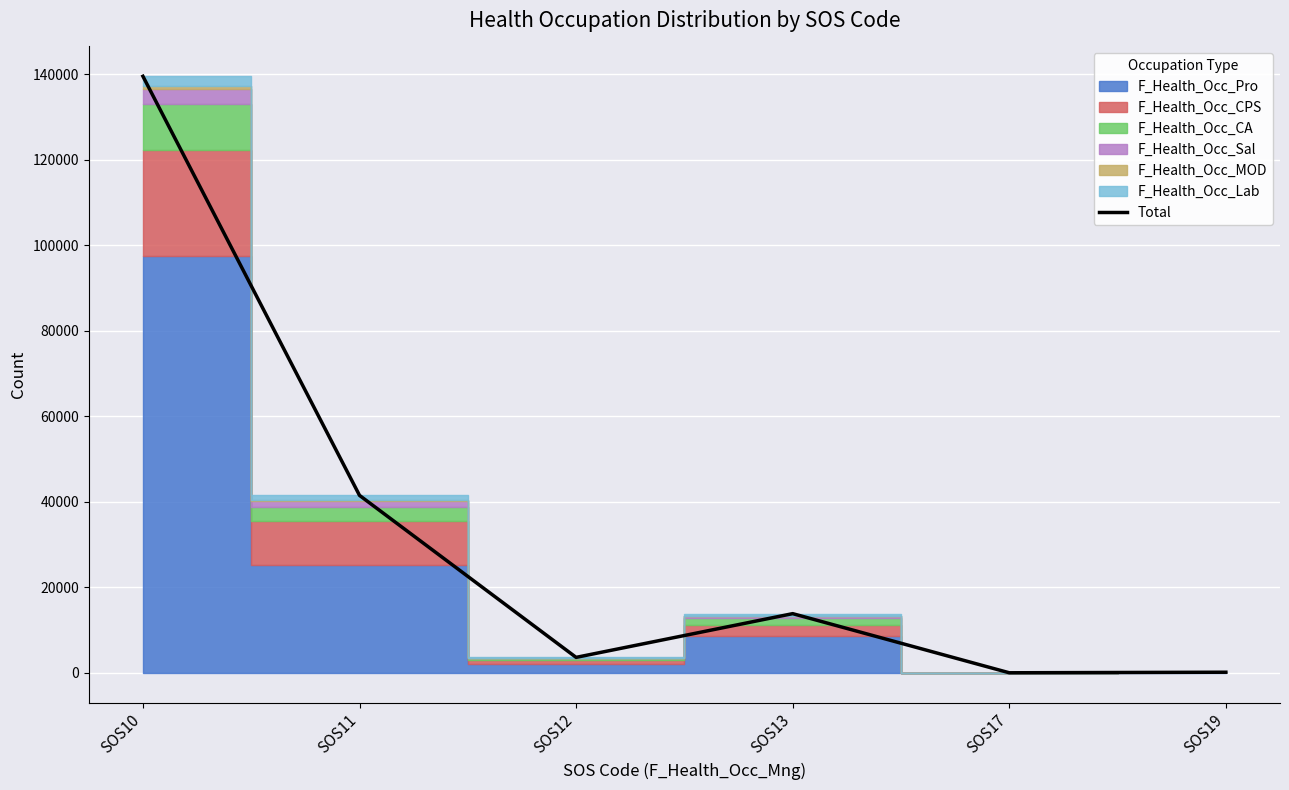

How many points are lower than both their immediate neighbors (excluding endpoints)?

2